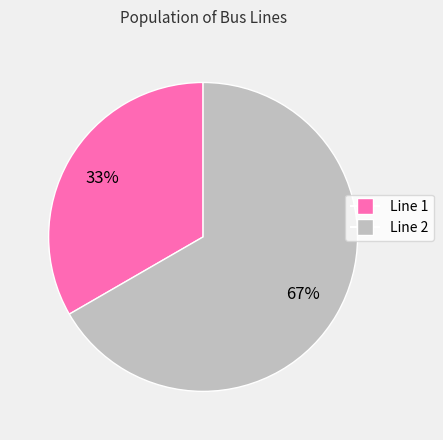

To the nearest percent, what is the average slice percentage?

50%